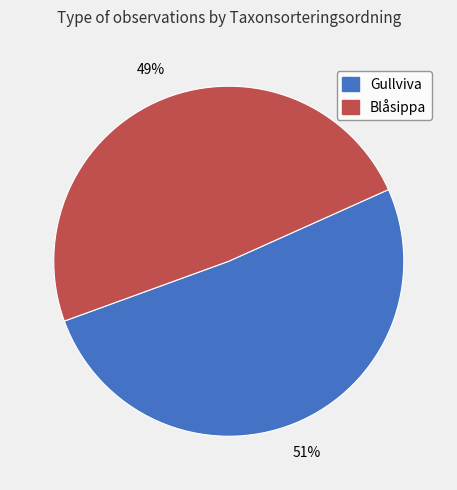

Does any single category account for the majority?

Yes